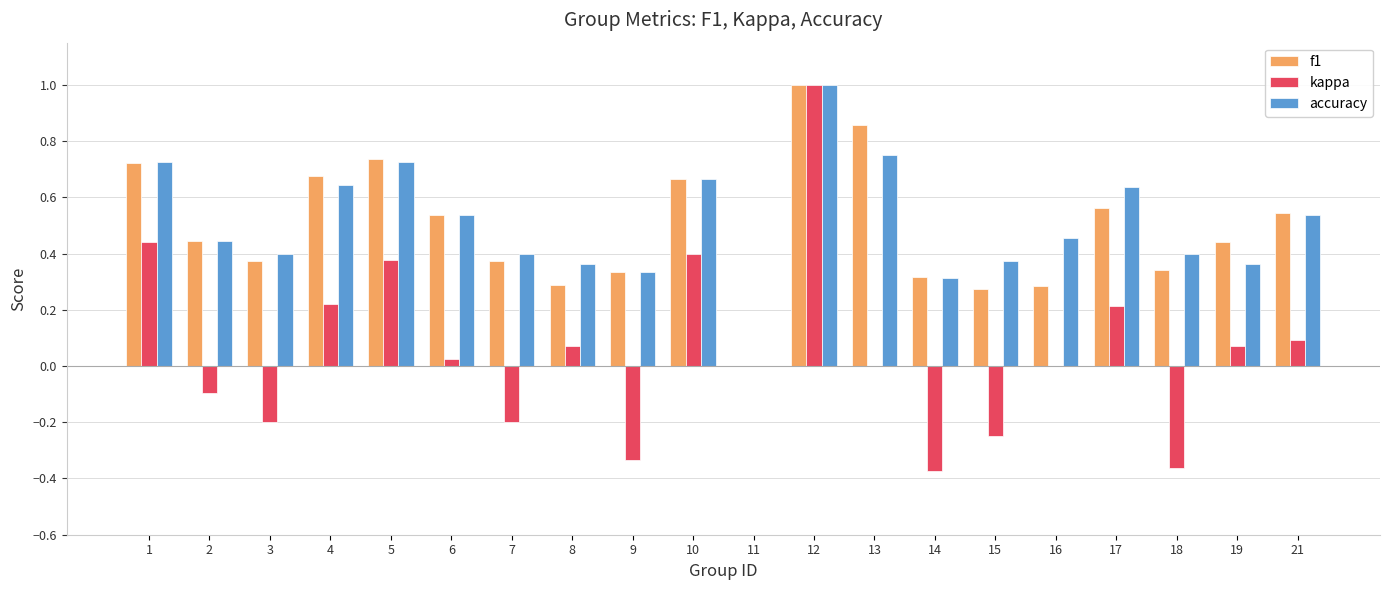

What are all the series names shown in the legend?

f1, kappa, accuracy